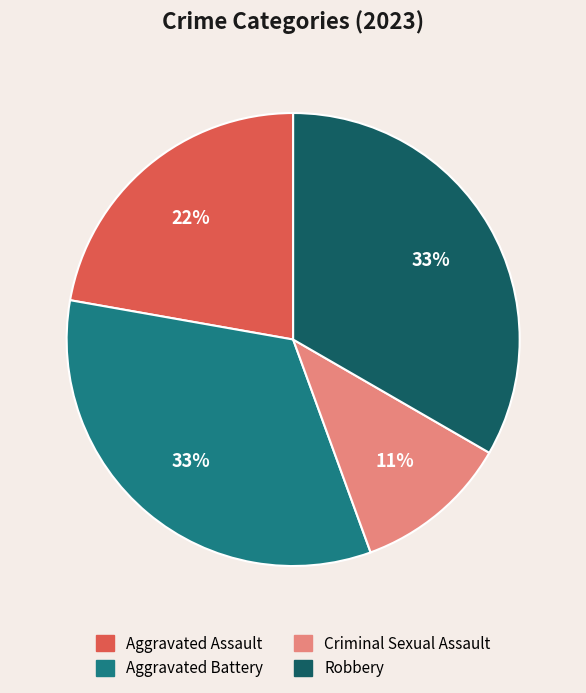

To the nearest percent, what portion does Criminal Sexual Assault represent?

11%